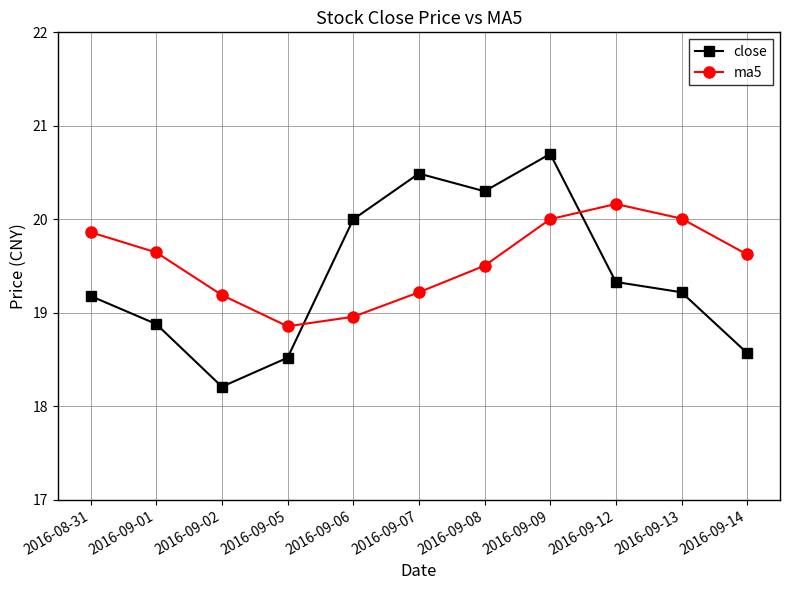

Where is the first local maximum for close?

2016-09-07